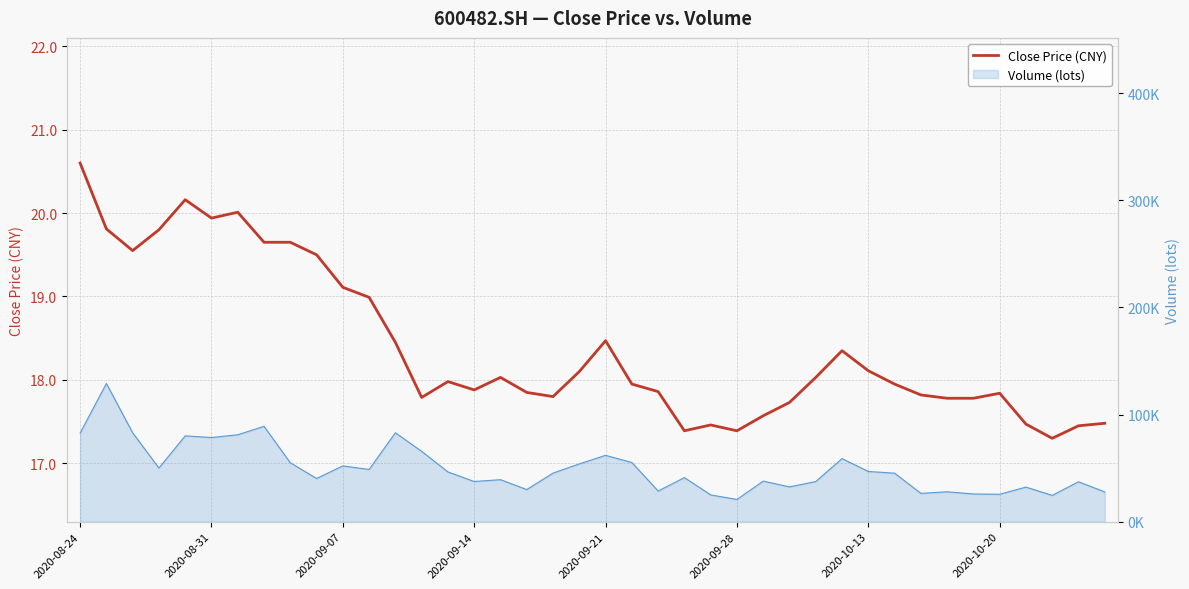

At which category does the chart reach its minimum across all series?

37